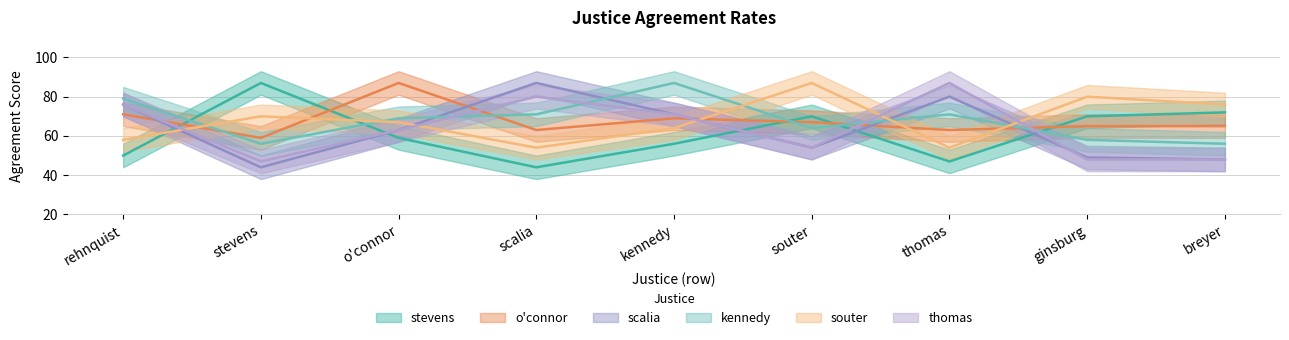

The value of scalia at stevens is 44. True or false?

True